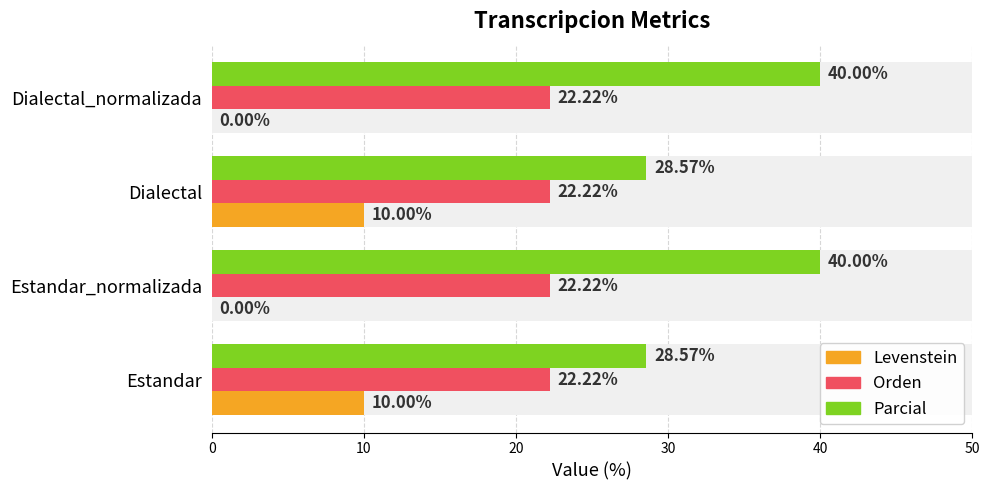

What is the difference between the highest and lowest values at 10?

40.0